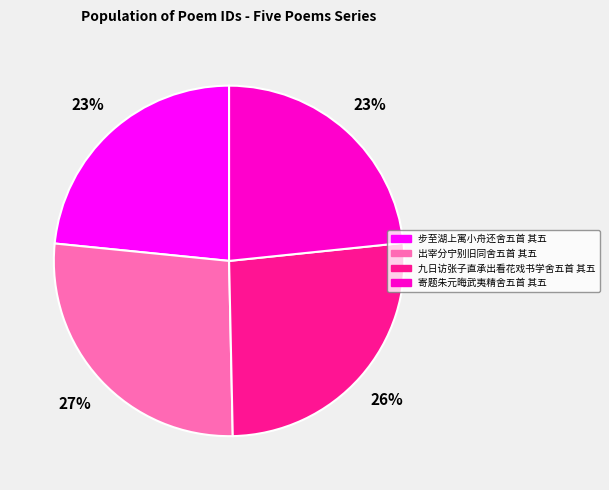

To the nearest percent, what is the average slice percentage?

25%